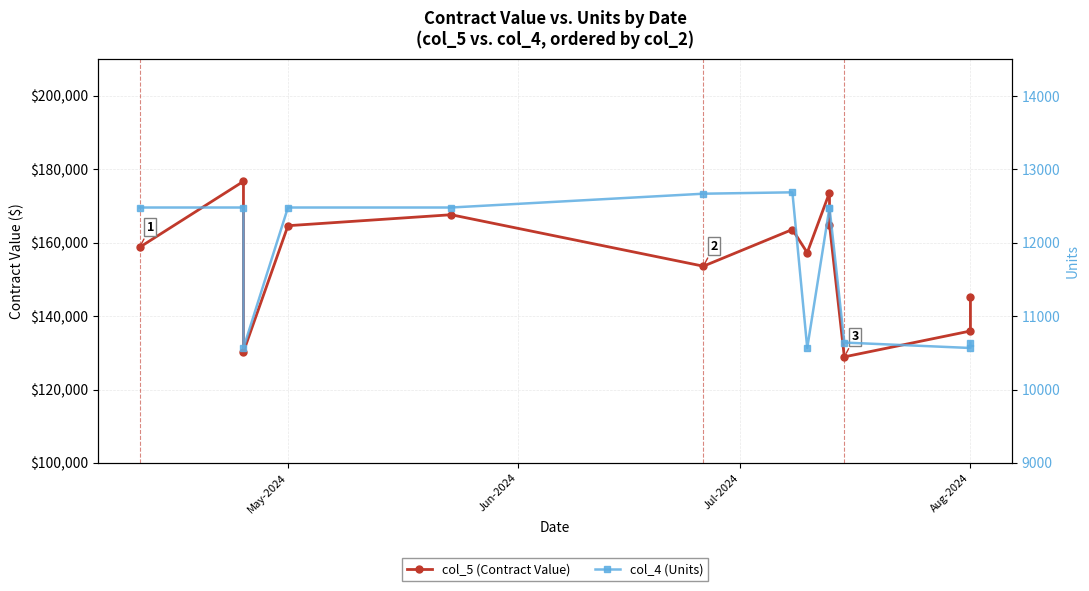

How many values in the col_5 (Contract Value) series exceed 158764?

7